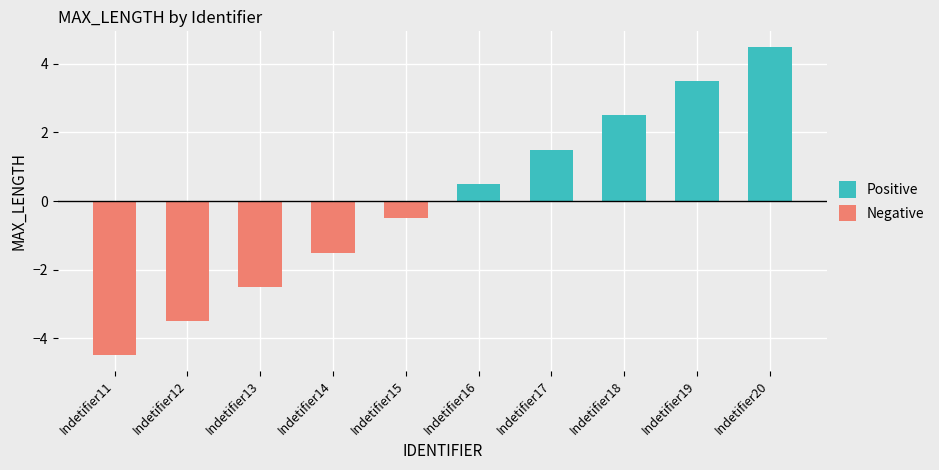

What is the average value of the Negative series?

-1.2